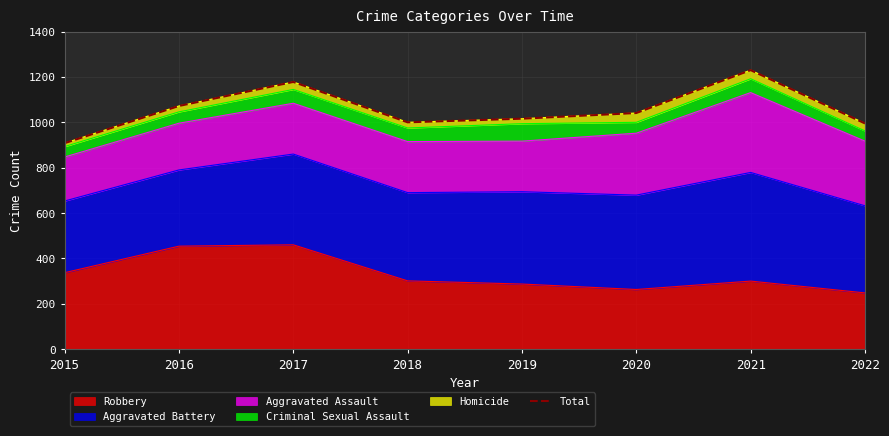

What is the average value?

1055